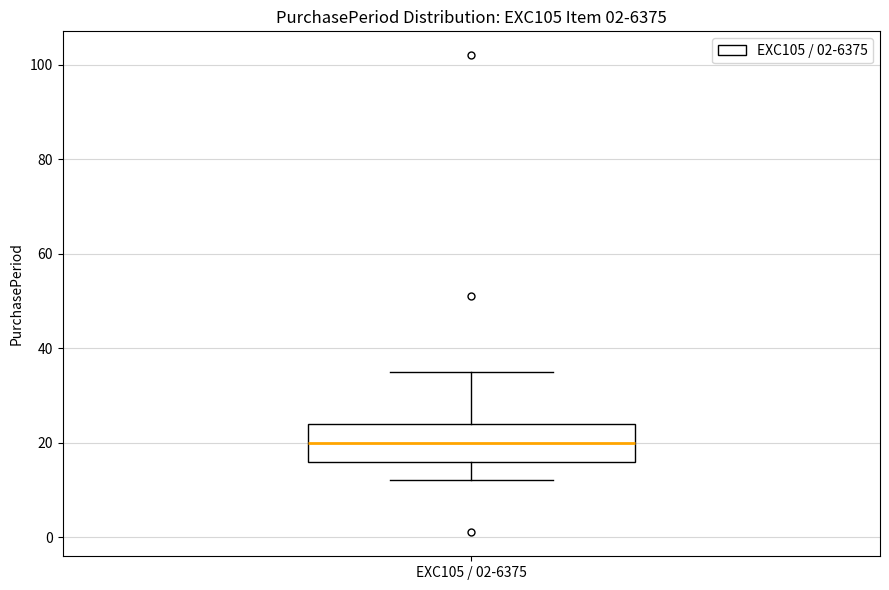

Transcribe this box plot: give where the median line is, the range the box spans, and where the two whiskers end, as read against the y-axis. The values are not printed on the chart, so give them approximately, as read against the axis.

median 20, box 16 to 24, whiskers 12 to 36